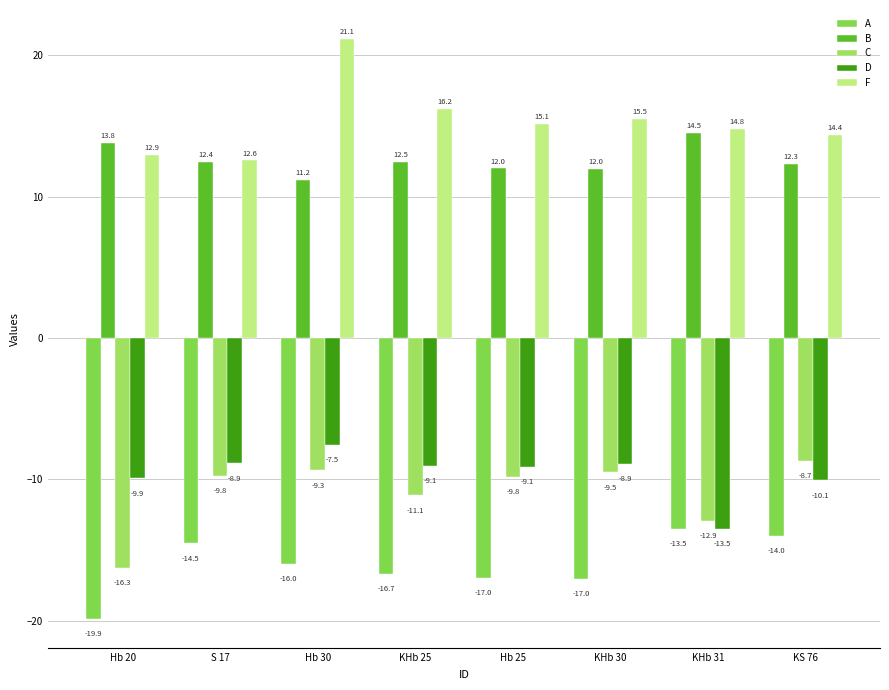

The A series shows -23.8 at KHb 25. True or false?

False